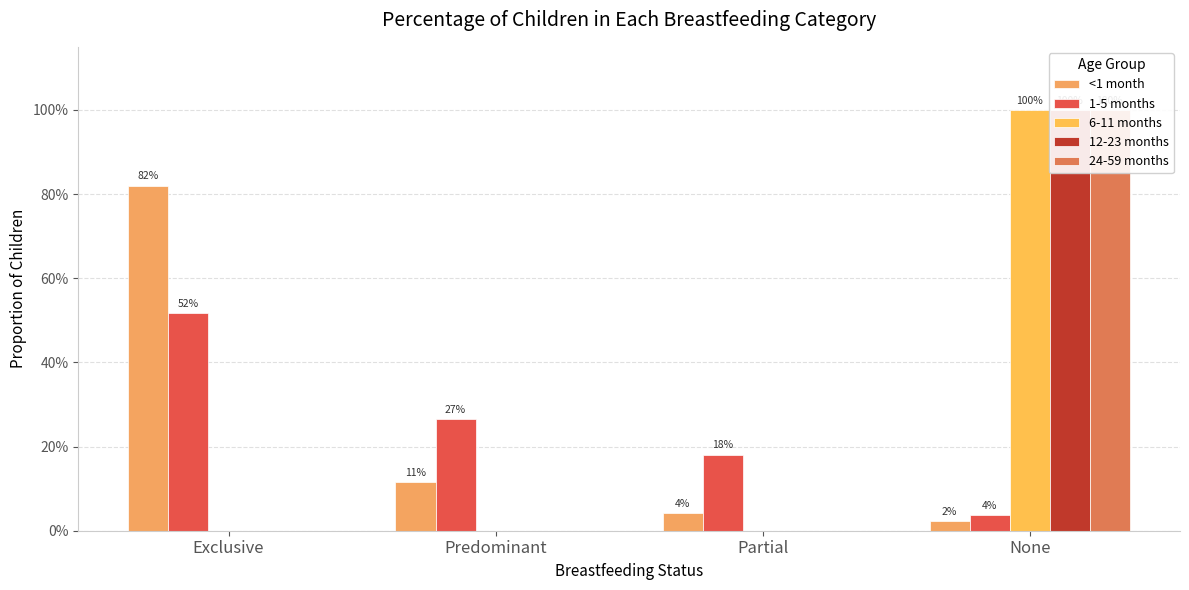

Are the bars grouped side by side (vs. stacked)?

Yes